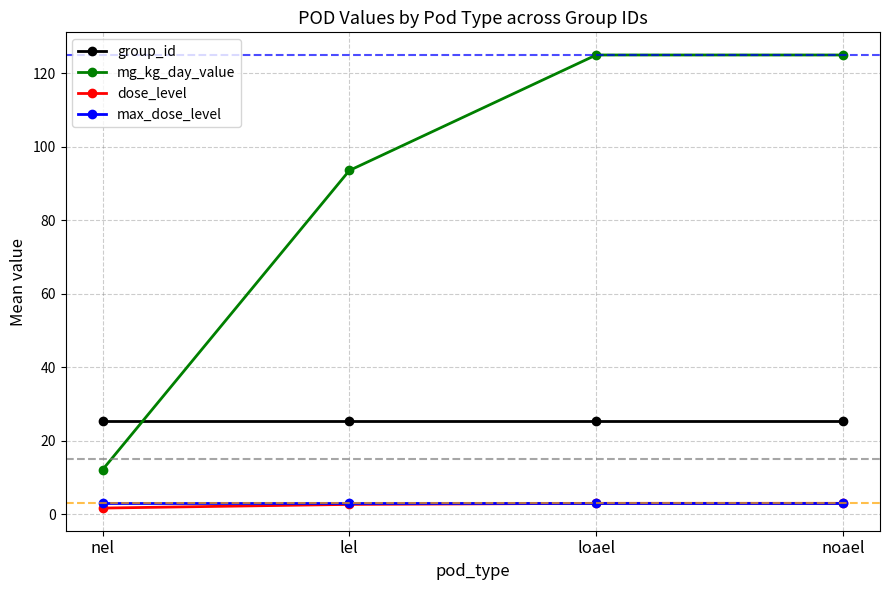

What is the average value of the mg_kg_day_value series?

88.9